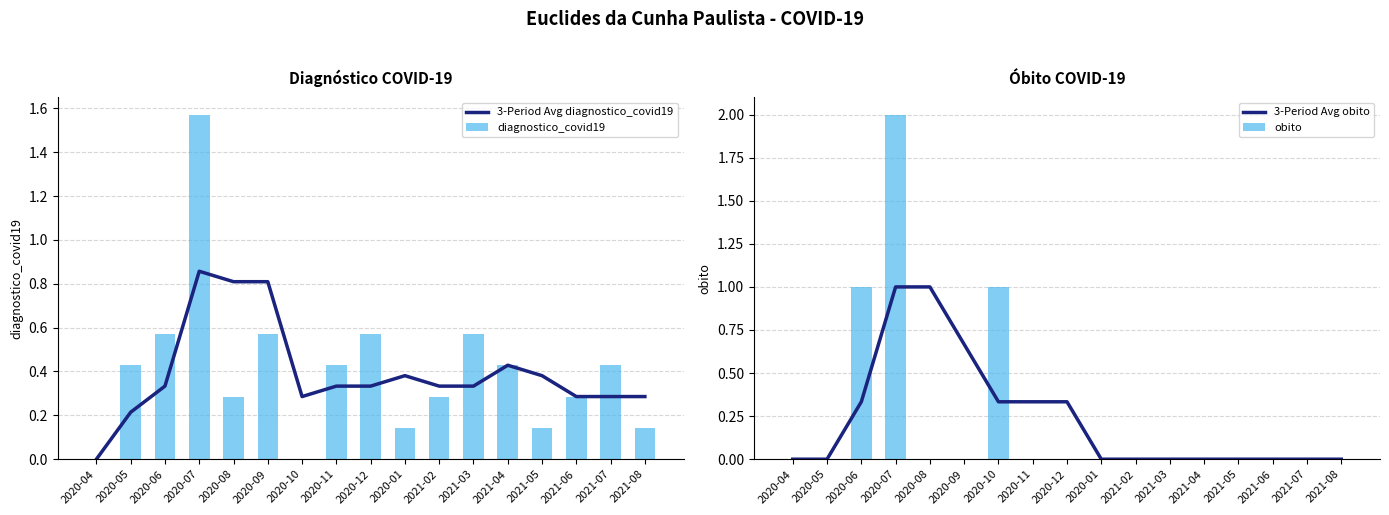

What position from the right is 2021-03?

6